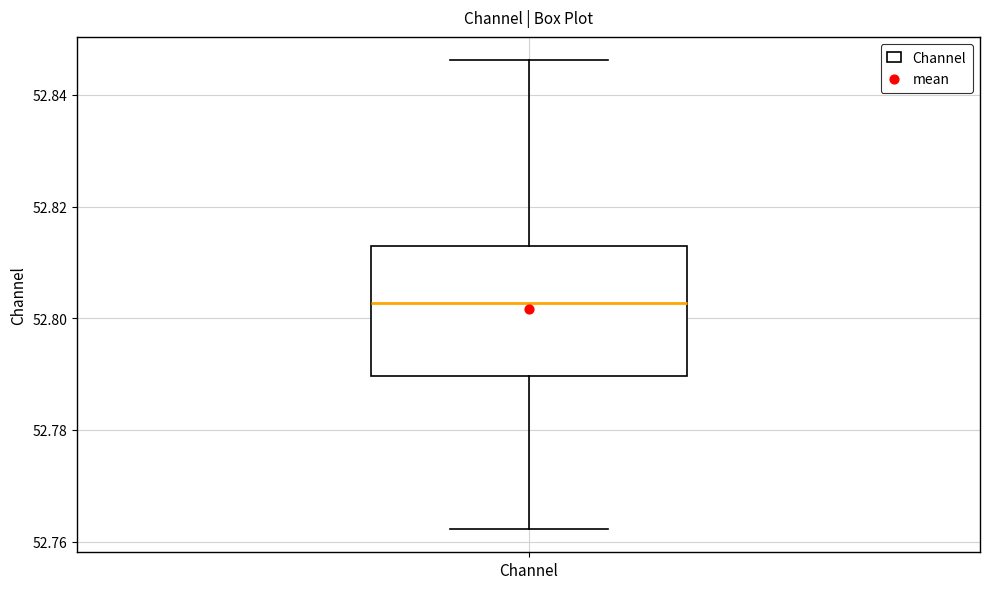

Where is the lower edge of the box for Channel on the y-axis? The values are not printed on the chart, so give them approximately, as read against the axis.

52.790